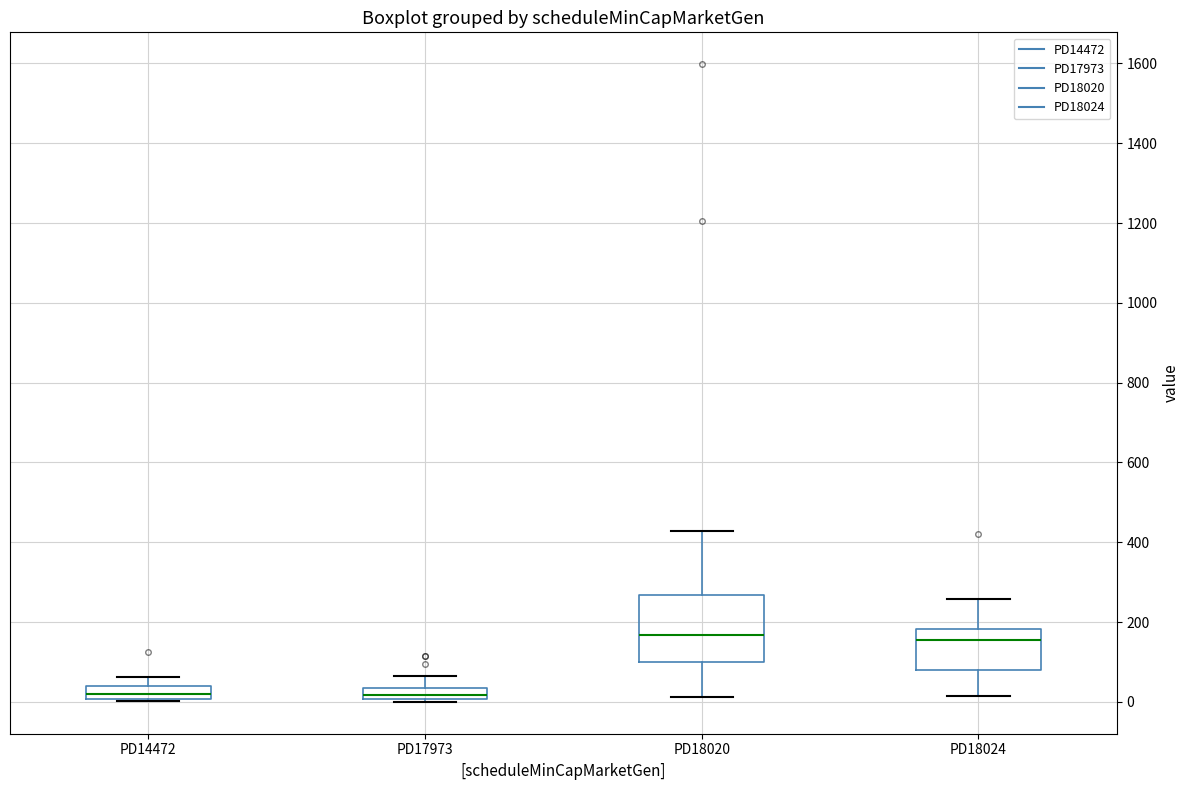

Where does the median line of the box for PD14472 sit on the y-axis? The values are not printed on the chart, so give them approximately, as read against the axis.

20